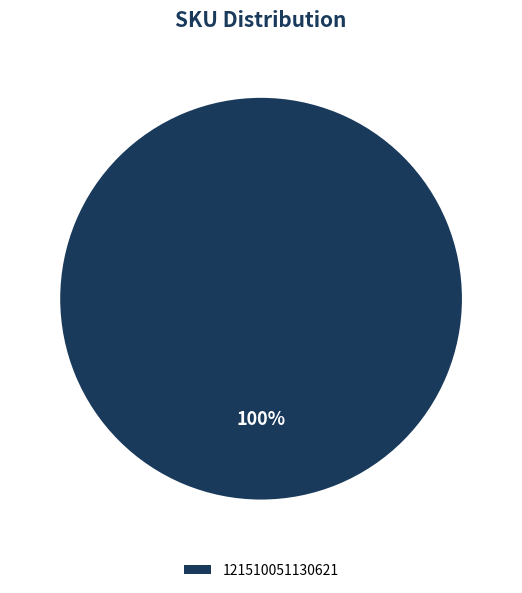

Is there a majority slice in this chart?

Yes